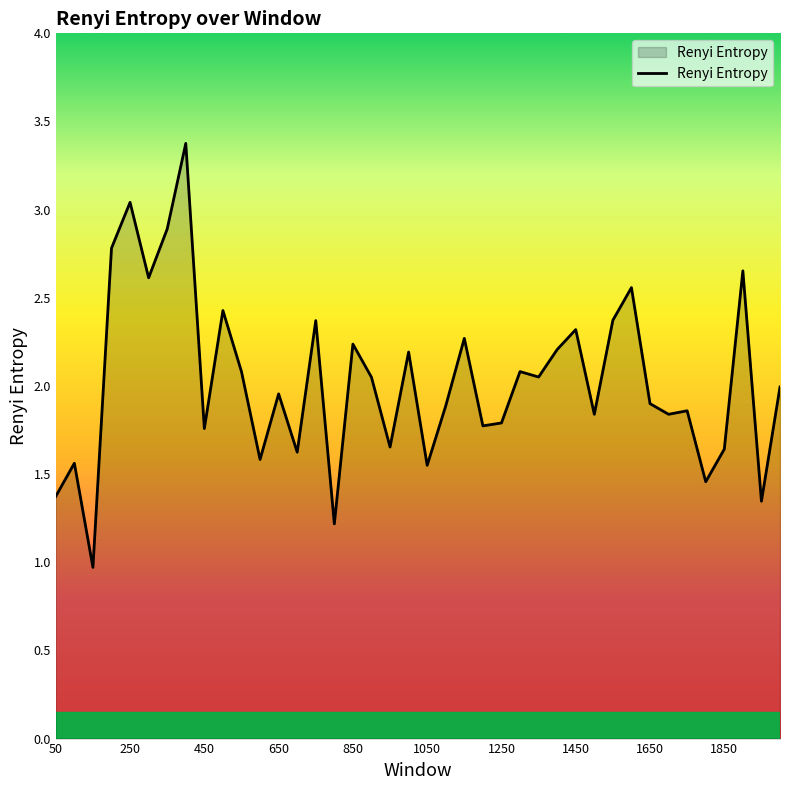

What is the difference between the maximum and minimum values?

2.4